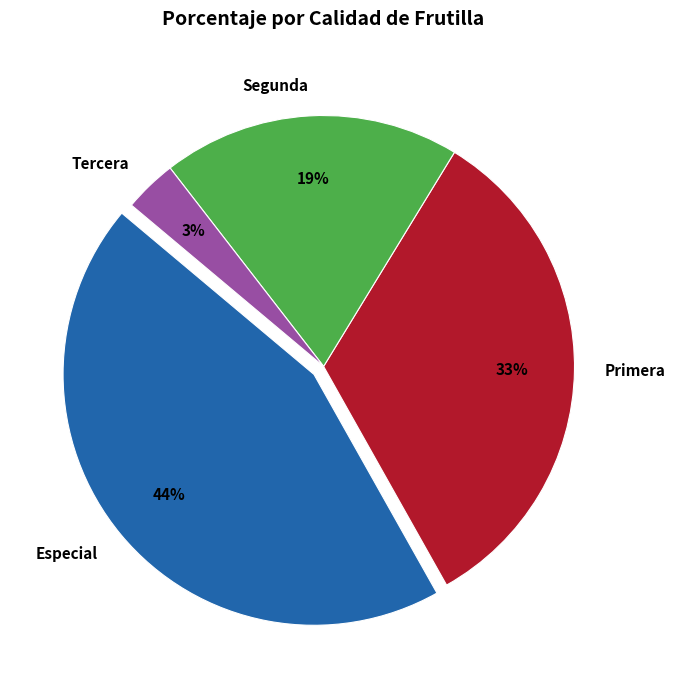

Count the number of slices in the pie.

4